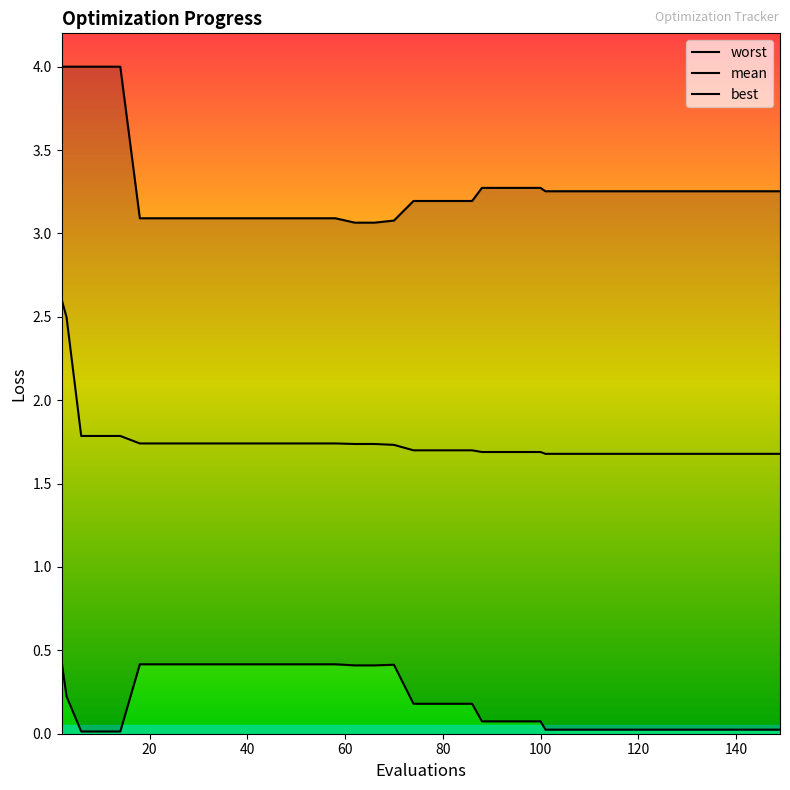

Does the chart have visible grid lines?

No